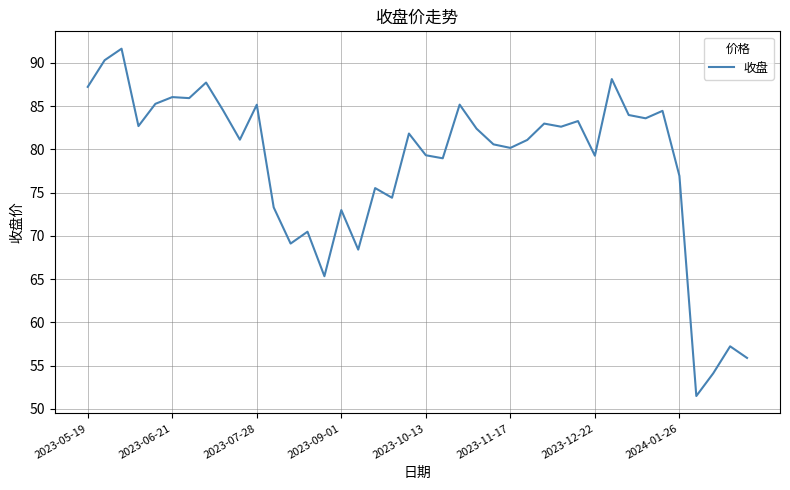

What is the smallest value displayed?

51.5